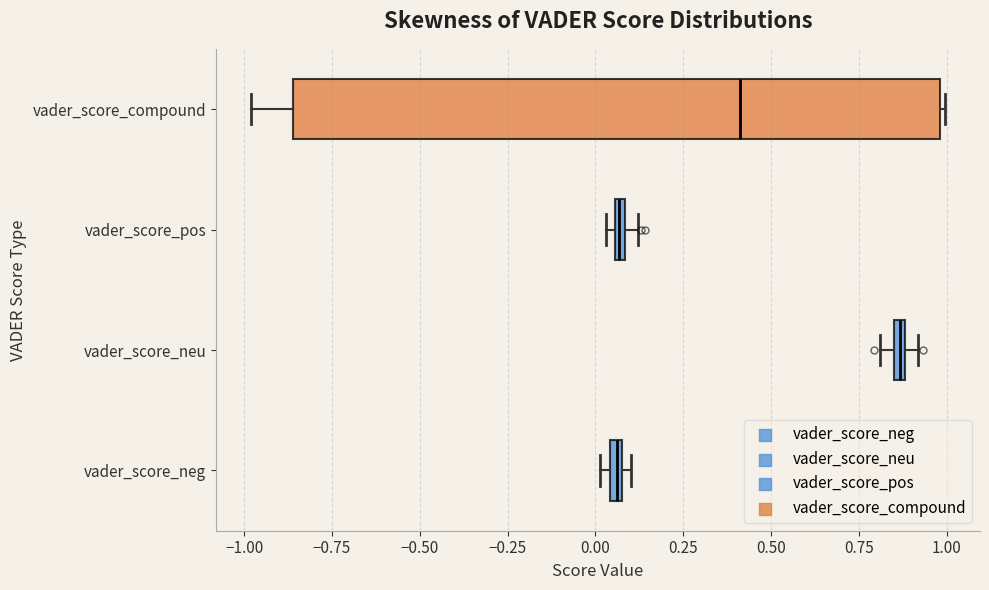

Comparing the boxes themselves (not the whiskers), which one is the widest?

vader_score_compound